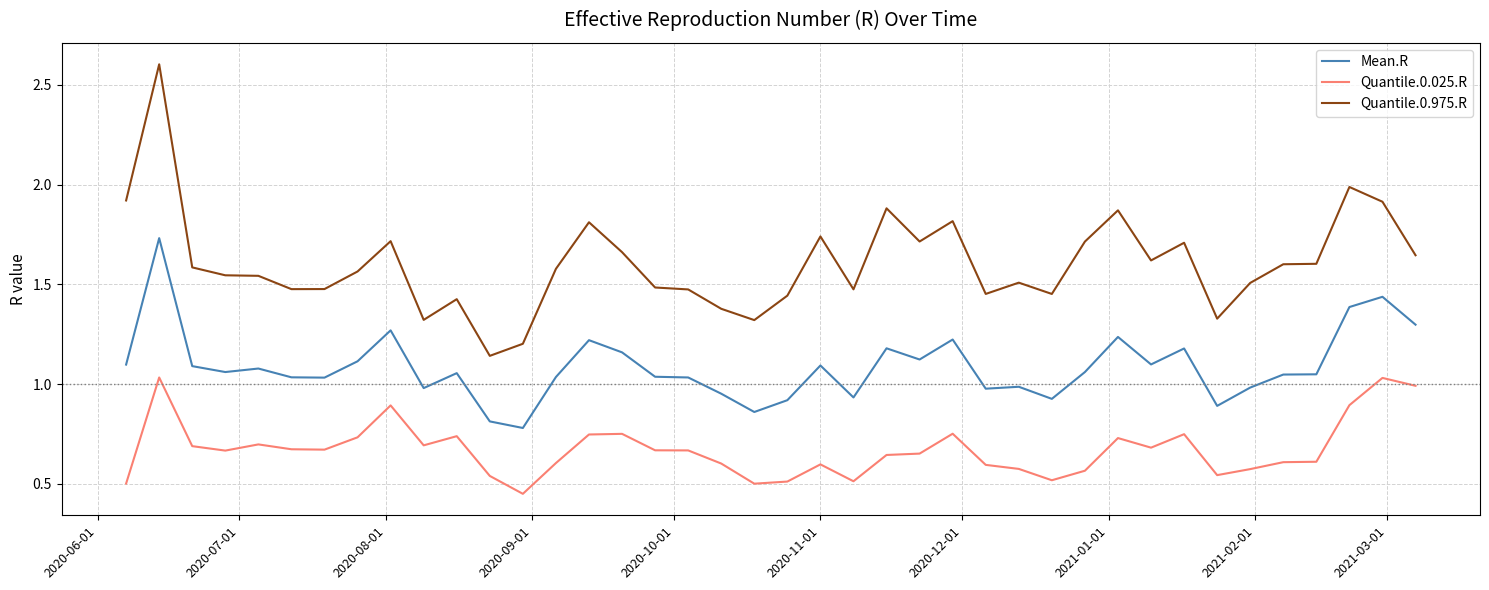

Which series has the largest range (max minus min)?

Quantile.0.975.R